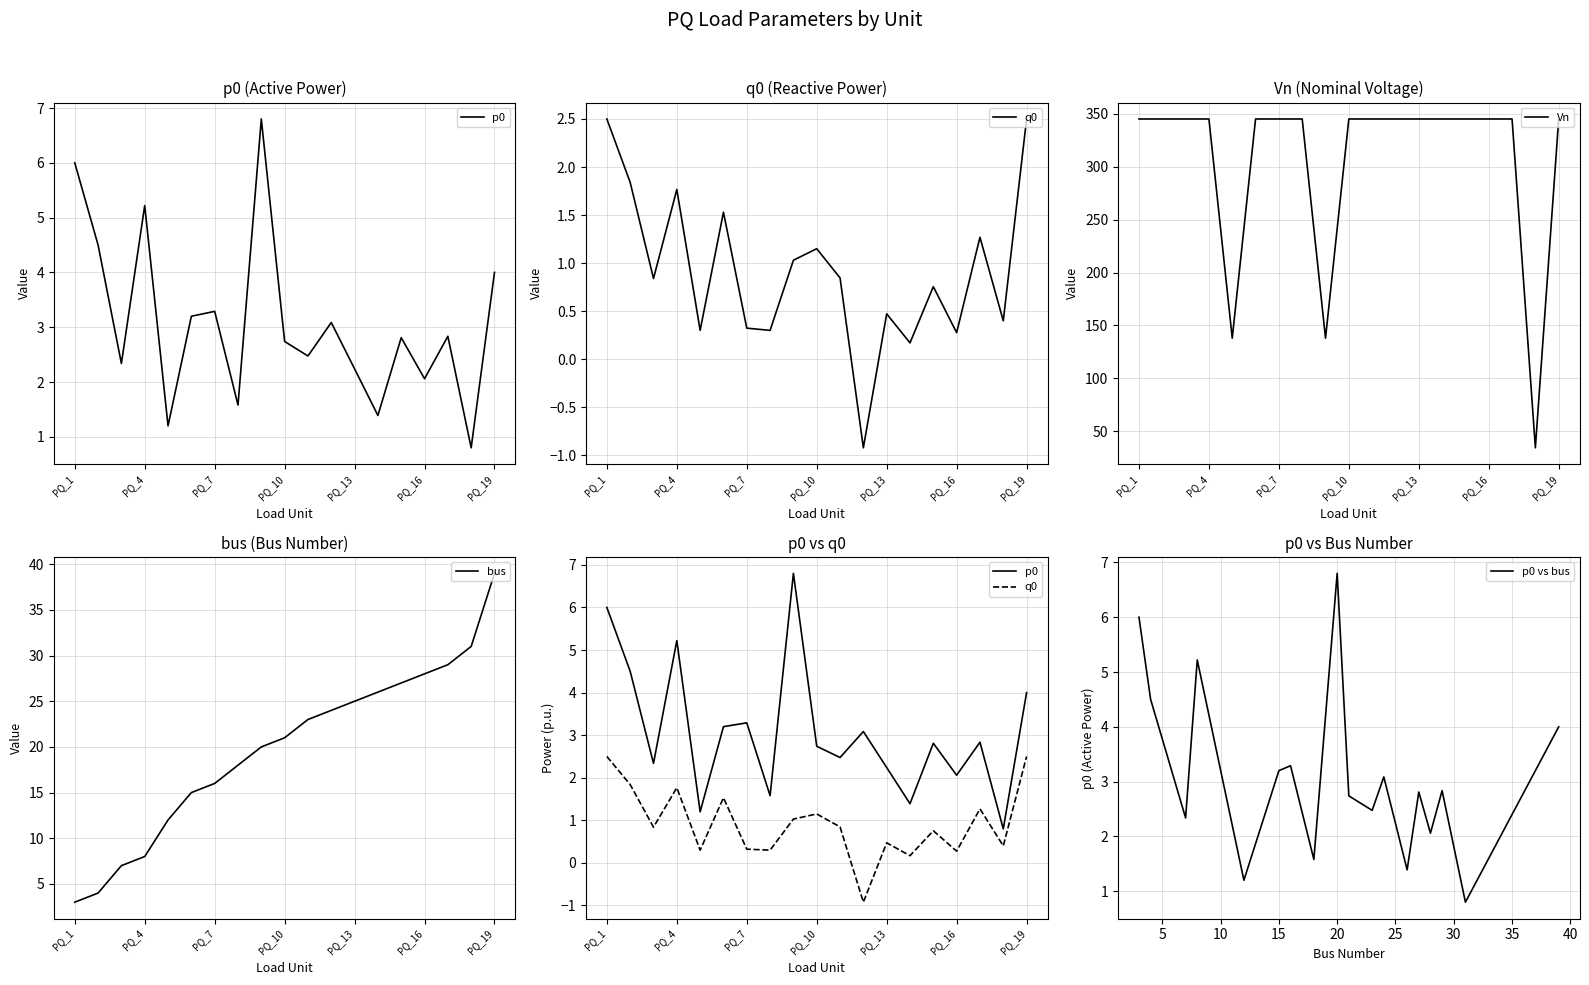

True or false: q0 and p0 vs bus intersect in this chart.

False